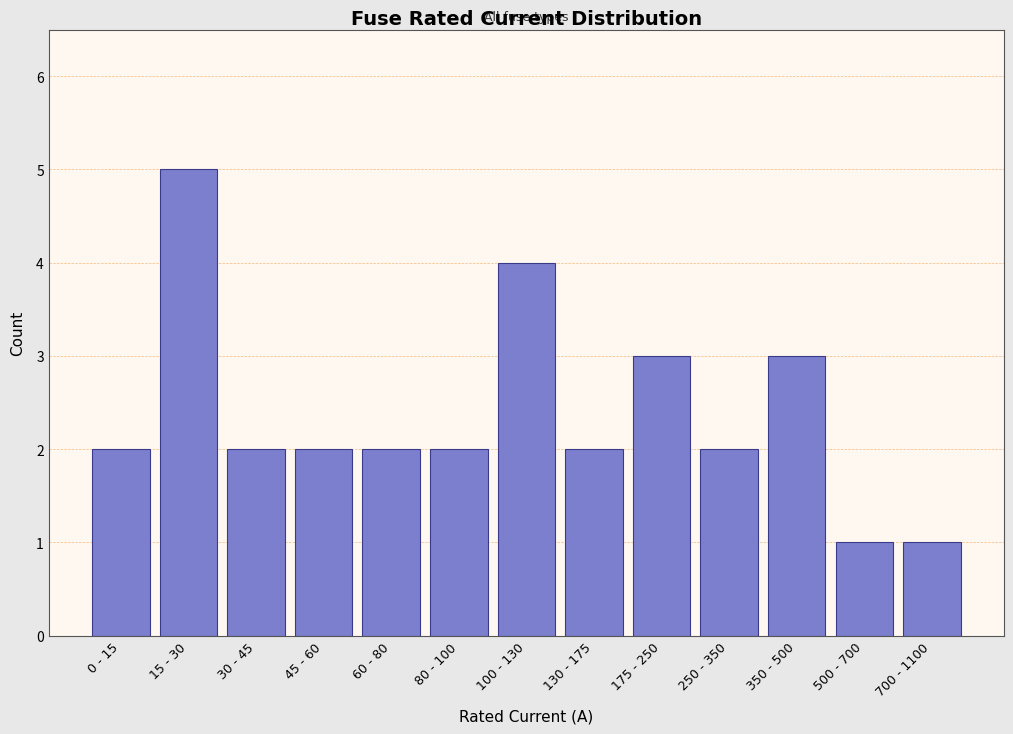

Reading right to left, transcribe all the data shown in this chart.

1	1	3	2	3	2	4	2	2	2	2	5	2